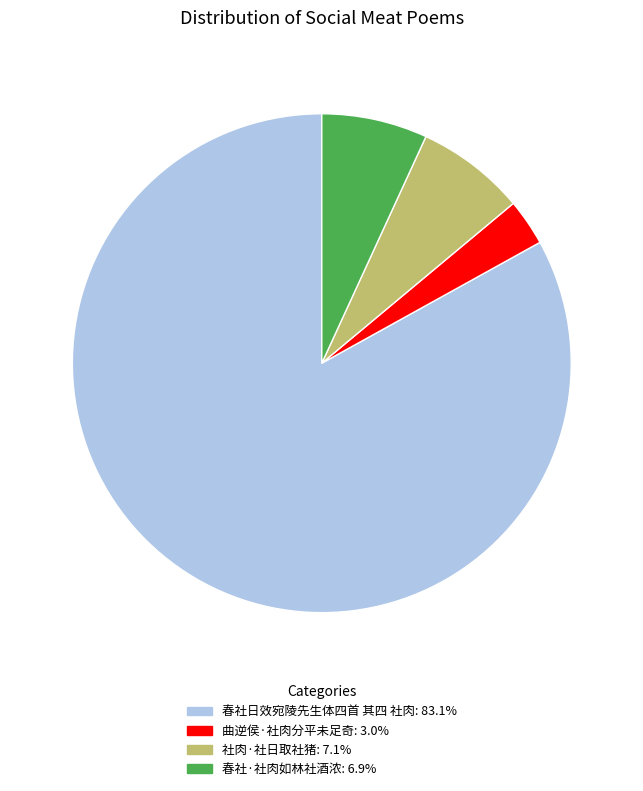

What is the ratio of the value at 曲逆侯·社肉分平未足奇 to the value at 社肉·社日取社猪?

0.4